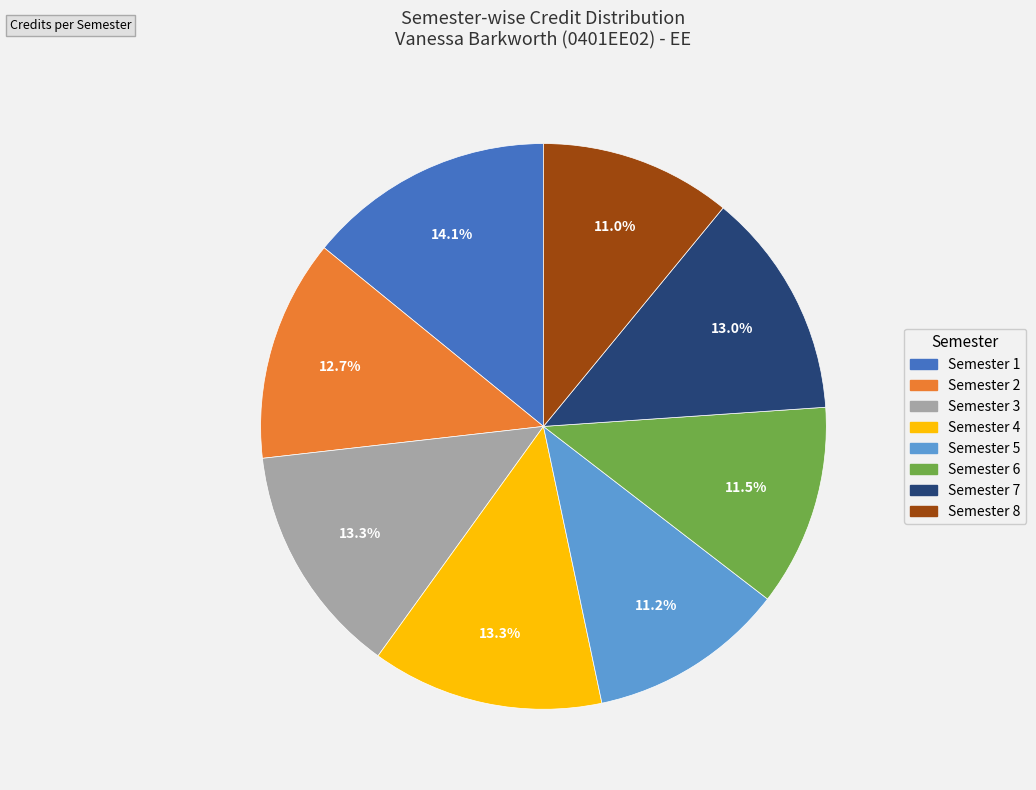

What percentage is the Semester 8 slice, to the nearest percent?

11%